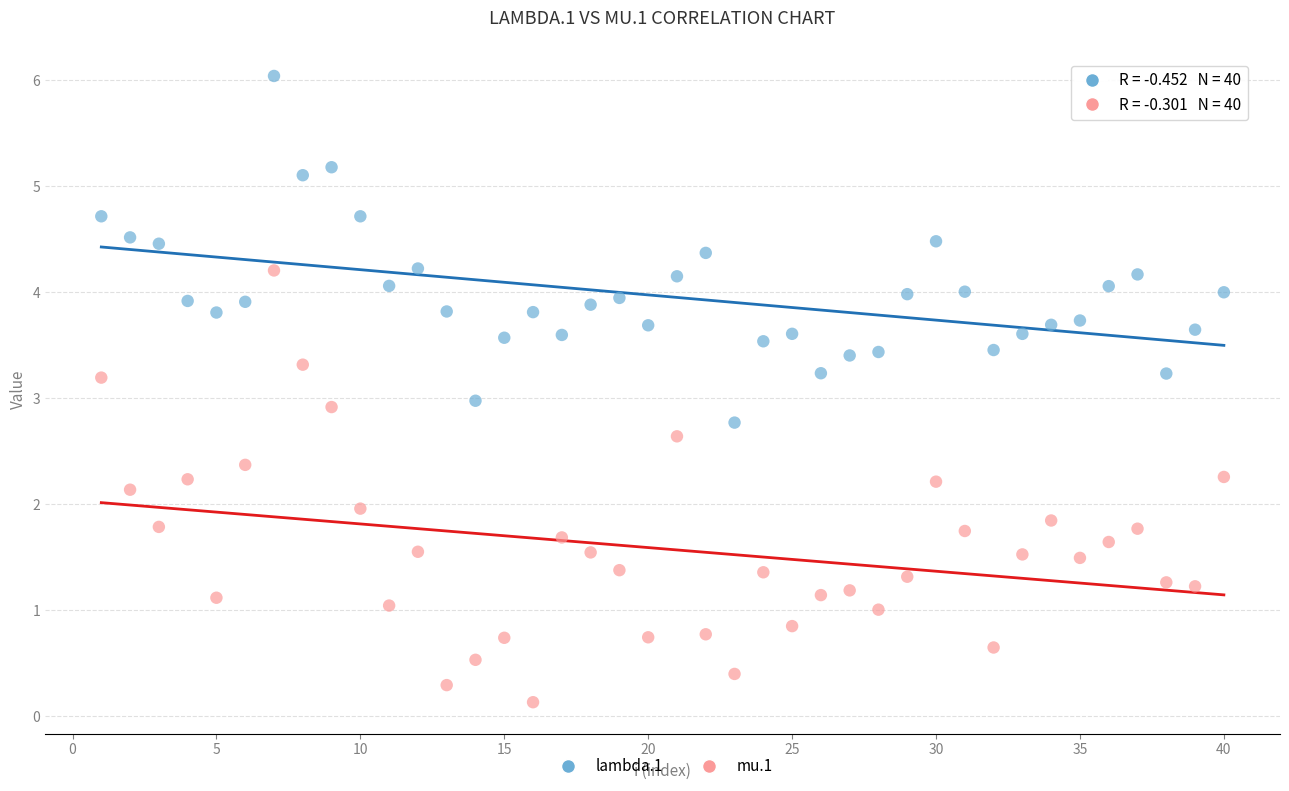

Which series reaches the minimum Y coordinate?

mu.1